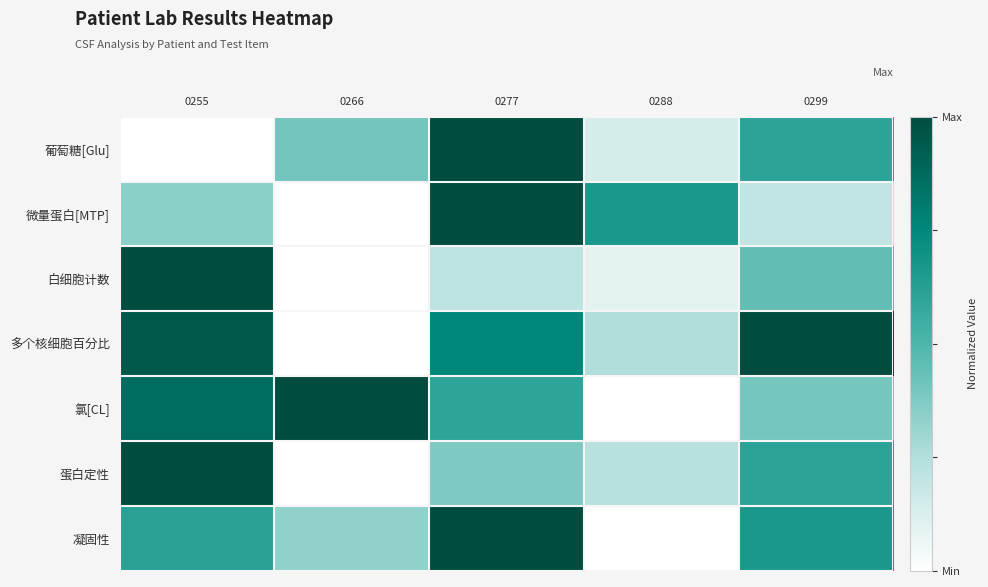

Reading right to left, extract all data points from this chart.

葡萄糖[Glu]: 0299=0.6	0288=0.1	0277=1.0	0266=0.4	0255=0.0
微量蛋白[MTP]: 0299=0.2	0288=0.7	0277=1.0	0266=0.0	0255=0.3
白细胞计数: 0299=0.4	0288=0.1	0277=0.2	0266=0.0	0255=1.0
多个核细胞百分比: 0299=1.0	0288=0.2	0277=0.8	0266=0.0	0255=0.9
氯[CL]: 0299=0.4	0288=0.0	0277=0.6	0266=1.0	0255=0.9
蛋白定性: 0299=0.6	0288=0.2	0277=0.4	0266=0.0	0255=1.0
凝固性: 0299=0.7	0288=0.0	0277=1.0	0266=0.3	0255=0.6